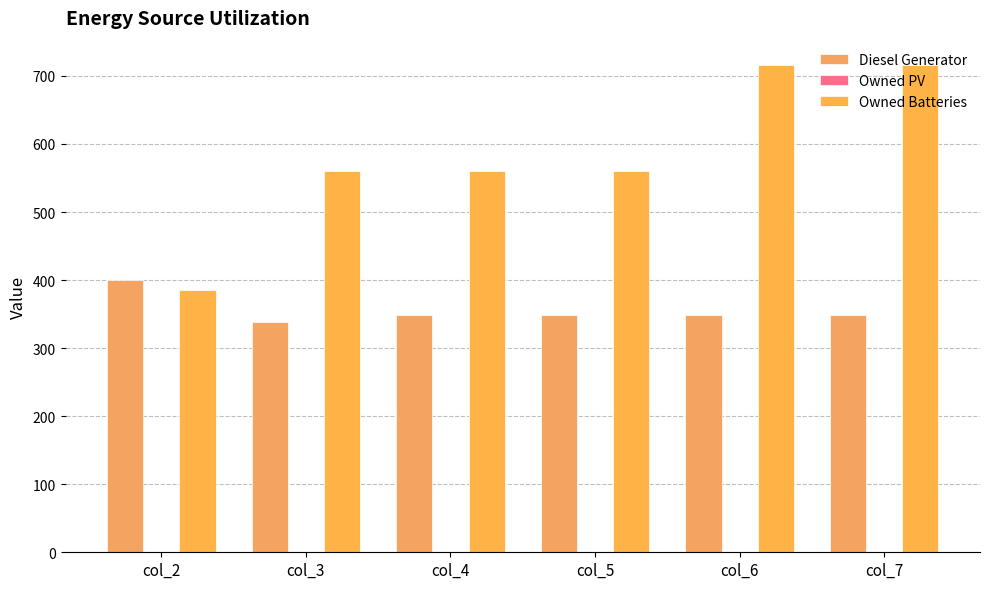

Rank the series at col_4 from highest to lowest value.

Owned Batteries, Diesel Generator